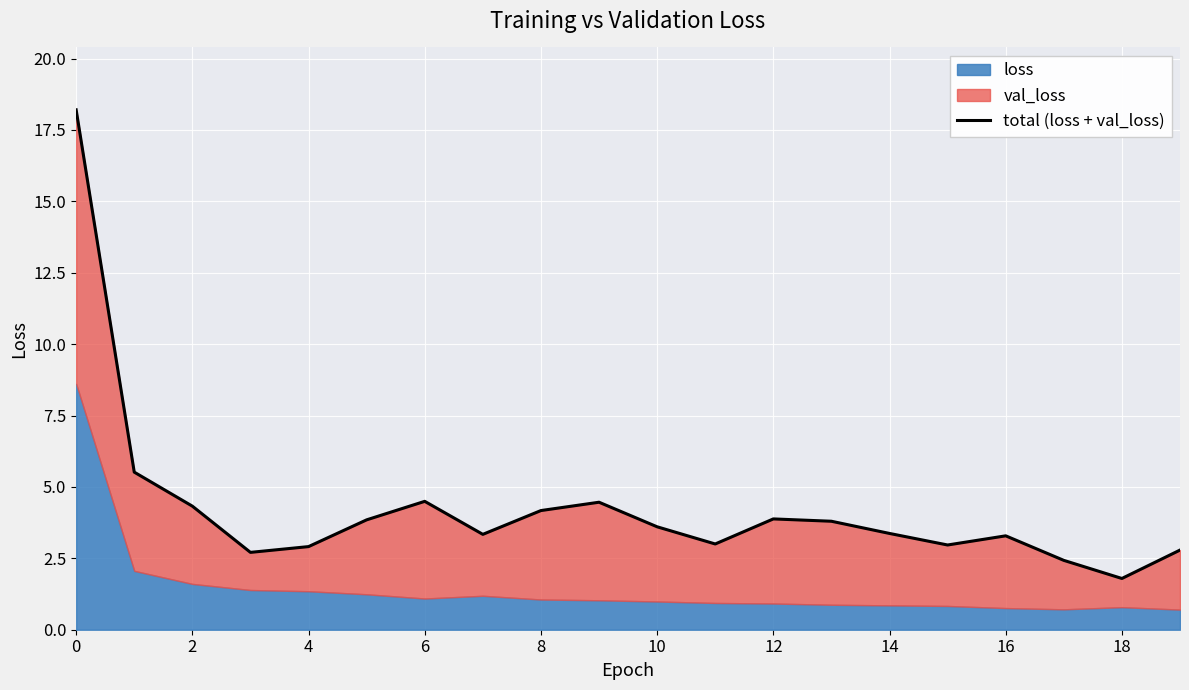

What is the average value?

4.2